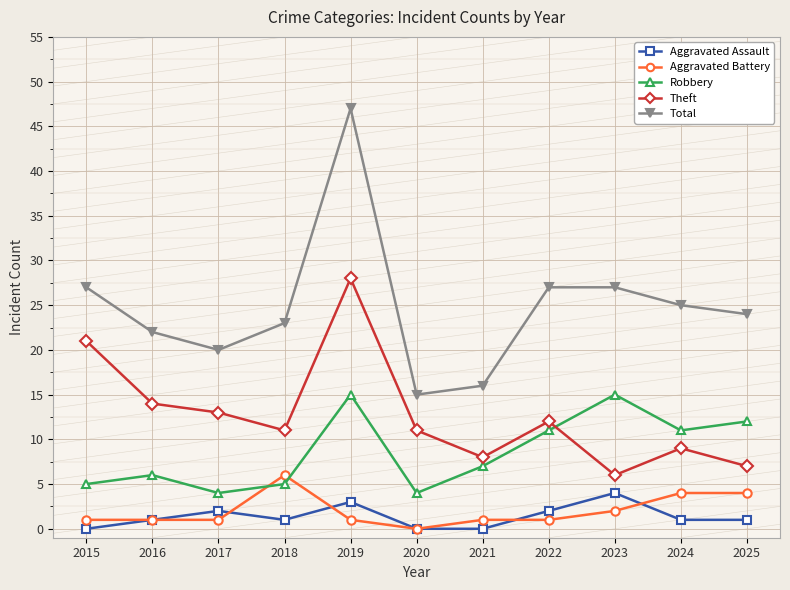

True or false: Aggravated Battery and Total intersect in this chart.

False